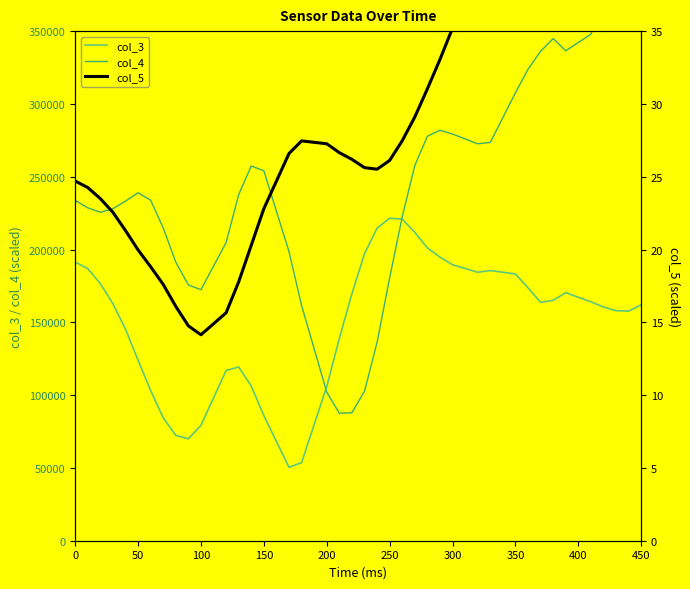

Does the chart display data point markers on the line(s)?

No